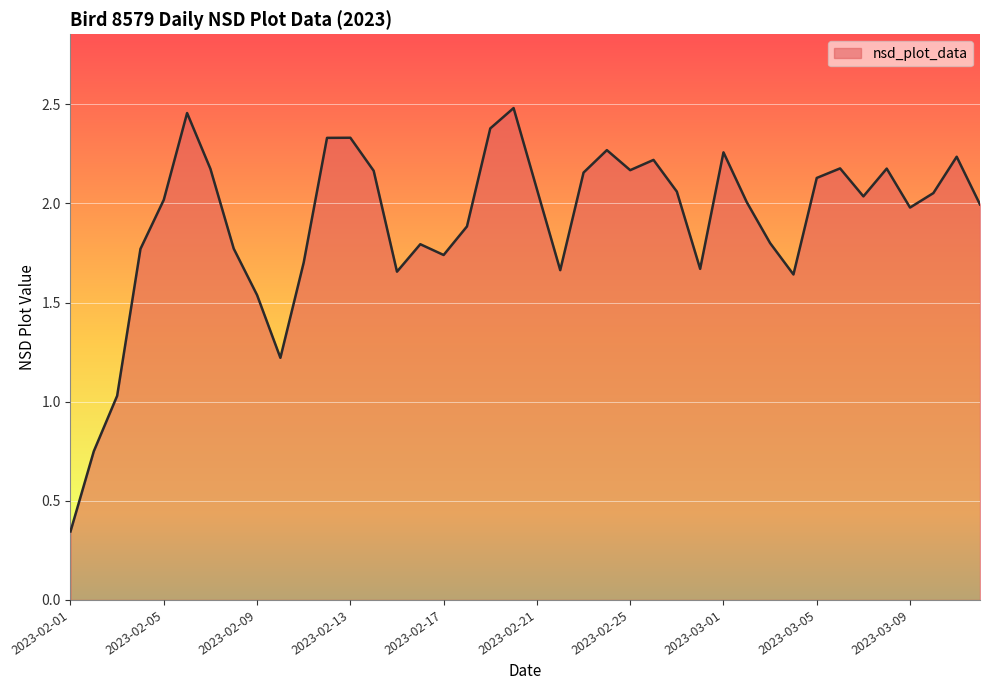

Does the chart display data point markers on the line(s)?

No